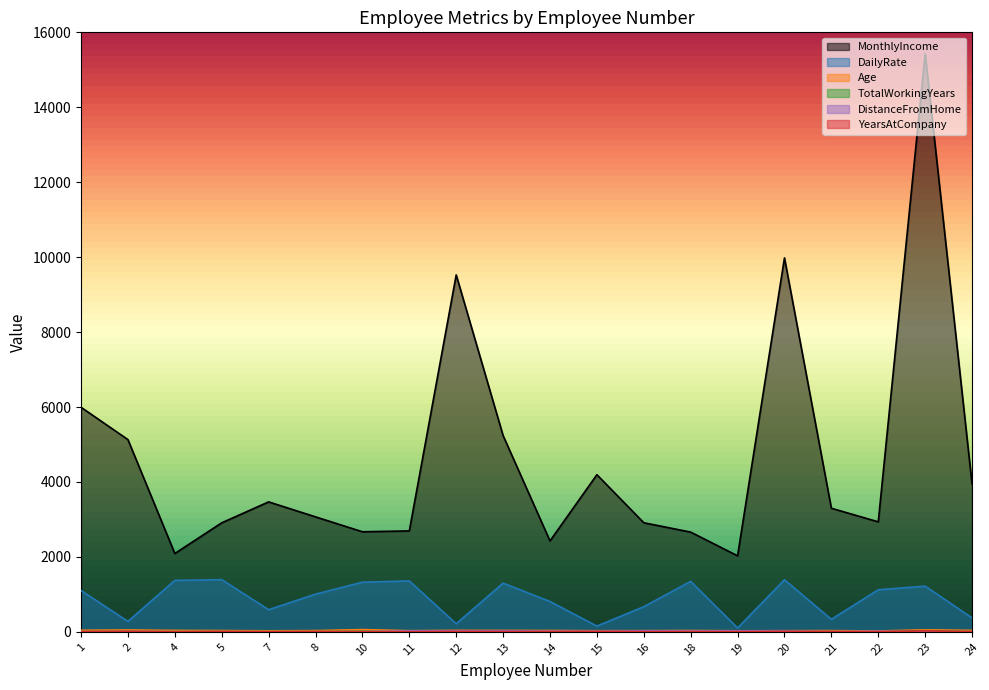

What is the greatest value displayed?

15427